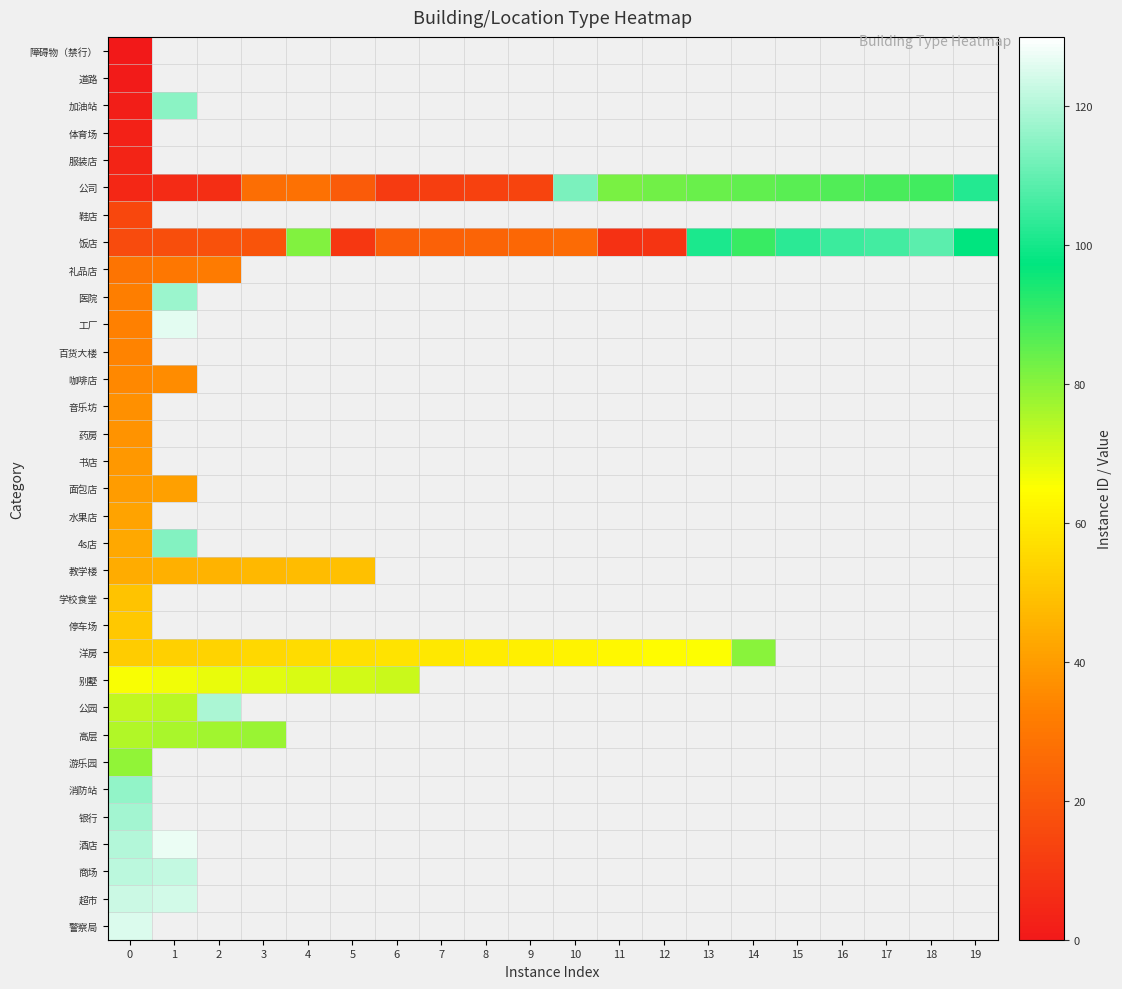

Count the number of data series in this chart.

33